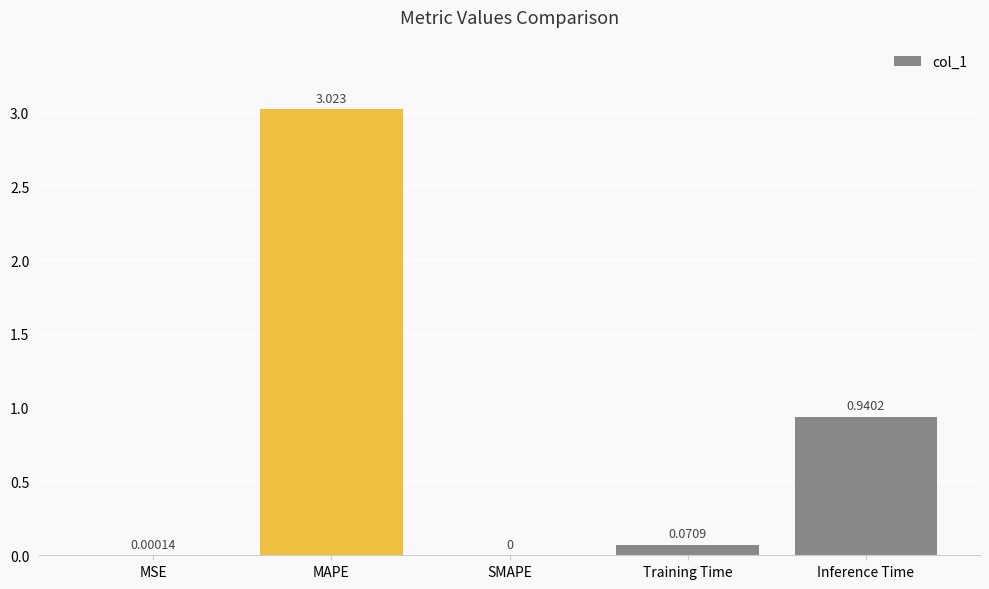

Between MSE and Training Time, which is larger?

Training Time